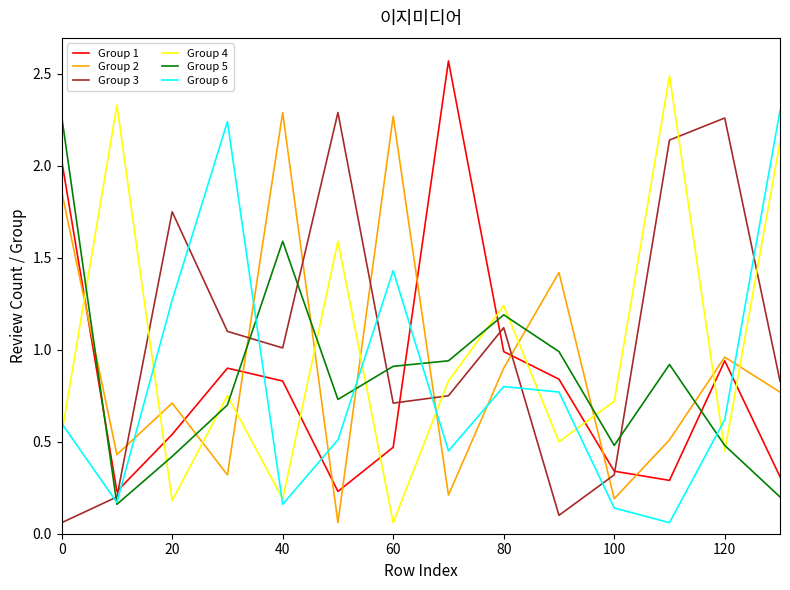

Which series ends up on top after the final intersection of Group 3 and Group 5?

Group 3